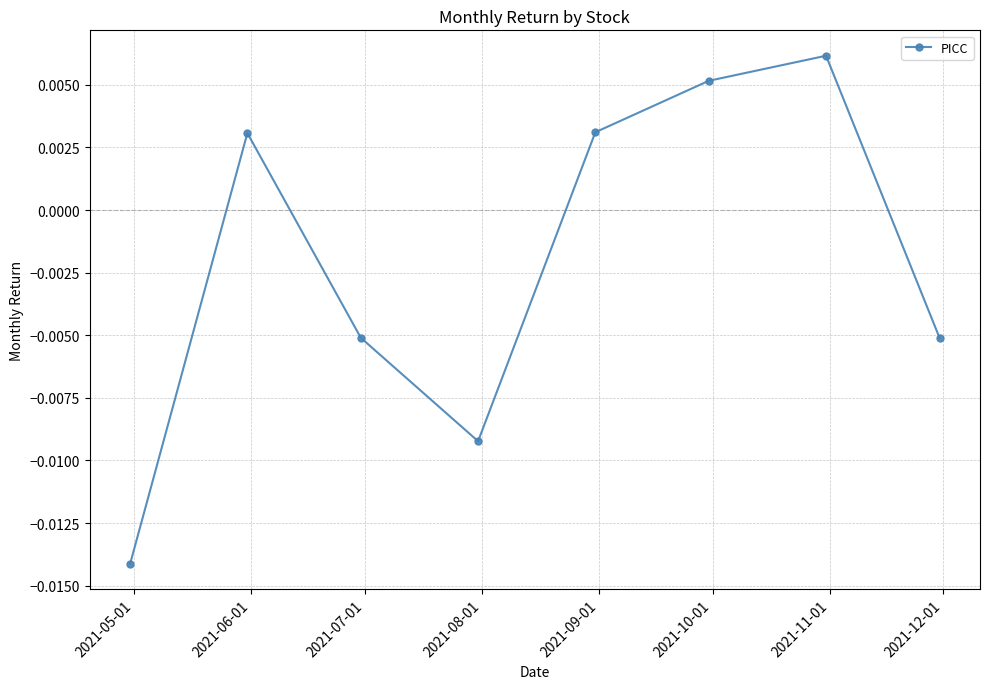

True or false: the data has more than 2 interior local peaks.

False